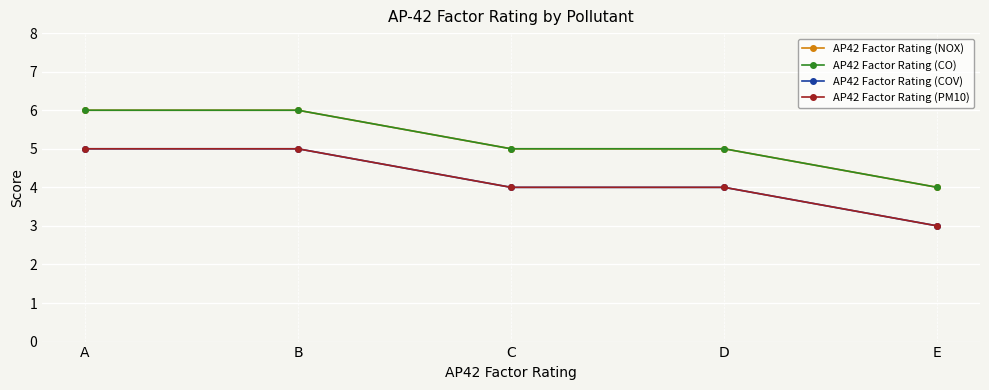

At which label is AP42 Factor Rating (COV) closest to 4?

C